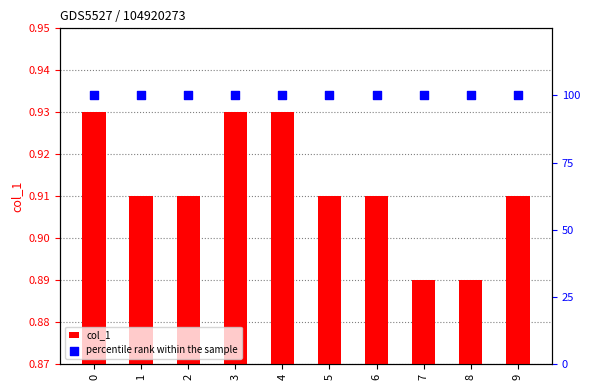

Which series contains the lowest Y value?

col_1